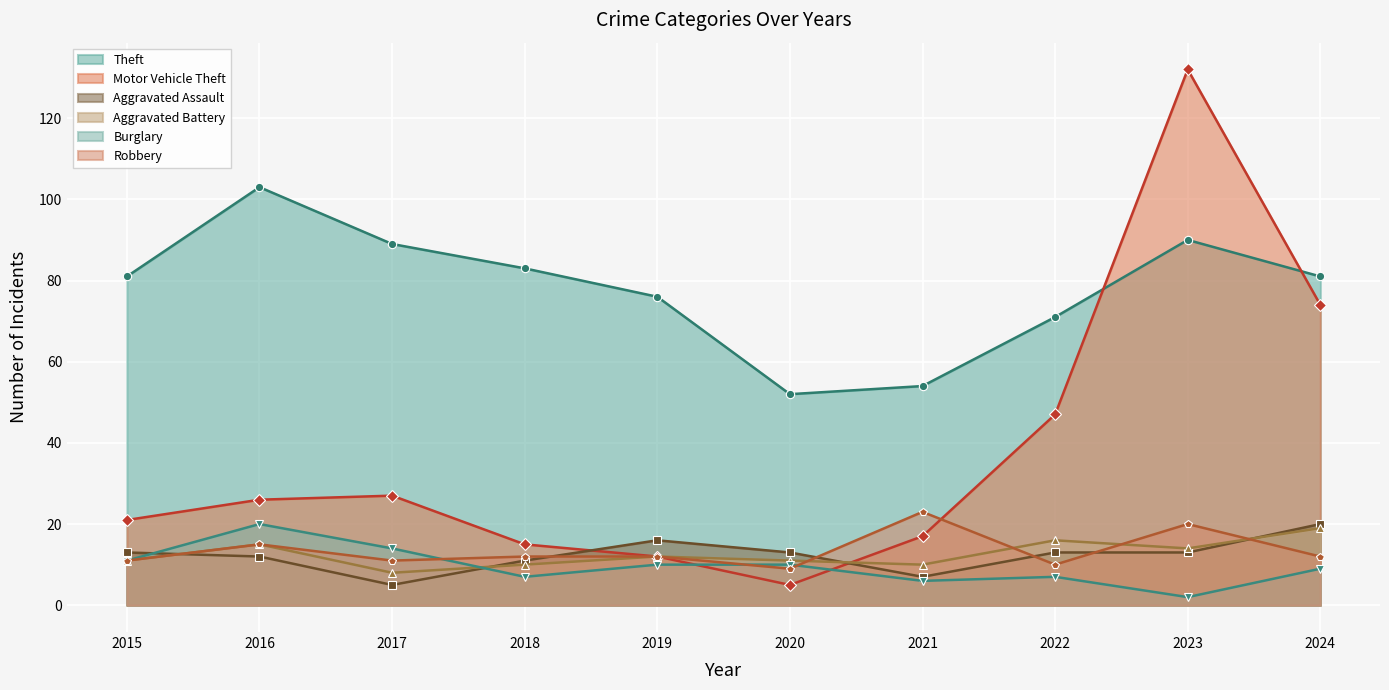

Between 2016 and 2021, which series saw the biggest shift?

Theft